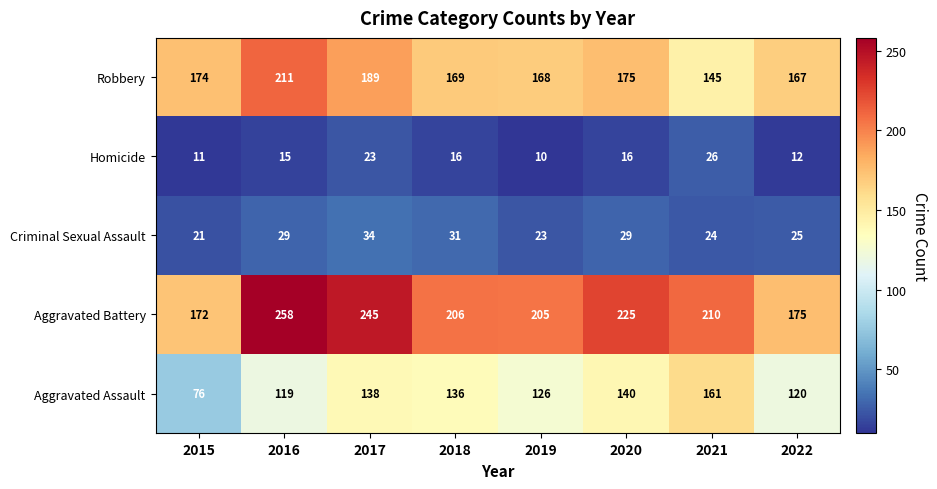

How many data points does each series have?

8